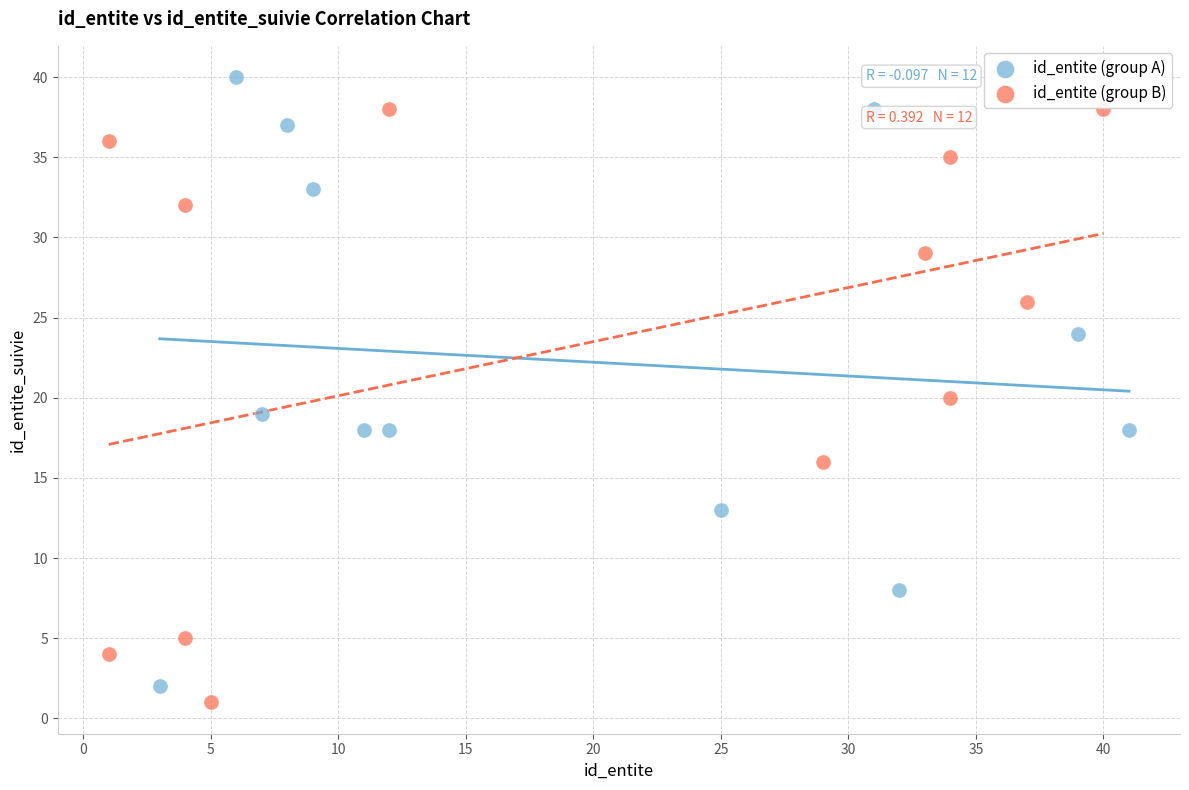

Which series contains the highest Y value?

id_entite (group A)